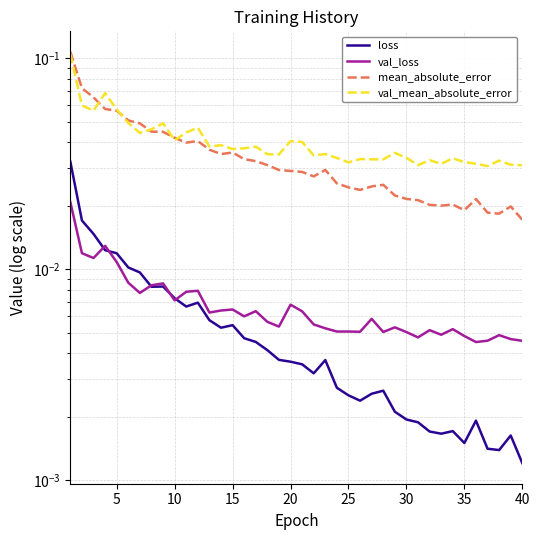

True or false: loss and mean_absolute_error cross at least once.

False